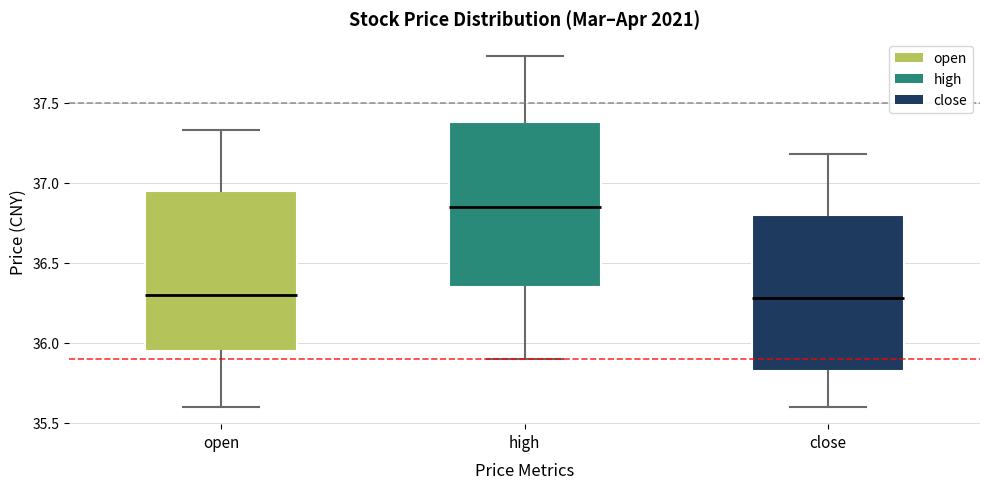

Reading left to right, read every box against the y-axis: the position of its median line, the range the box covers, and the ends of its whiskers. The values are not printed on the chart, so give them approximately, as read against the axis.

open: median 36.30, box 35.95 to 36.95, whiskers 35.60 to 37.35
high: median 36.85, box 36.35 to 37.40, whiskers 35.90 to 37.80
close: median 36.30, box 35.80 to 36.80, whiskers 35.60 to 37.20